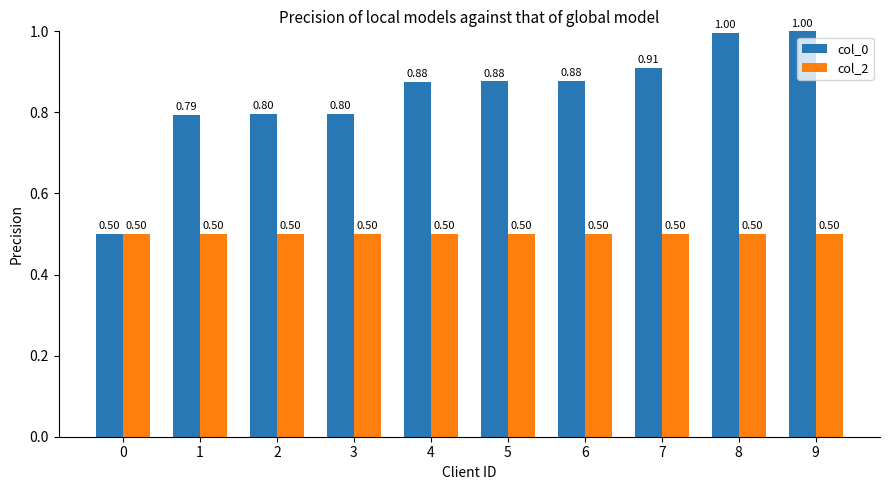

List the series in order of their overall mean, lowest first.

col_2, col_0